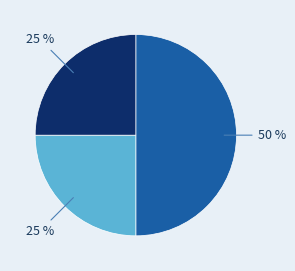

How many segments does this pie chart have?

3